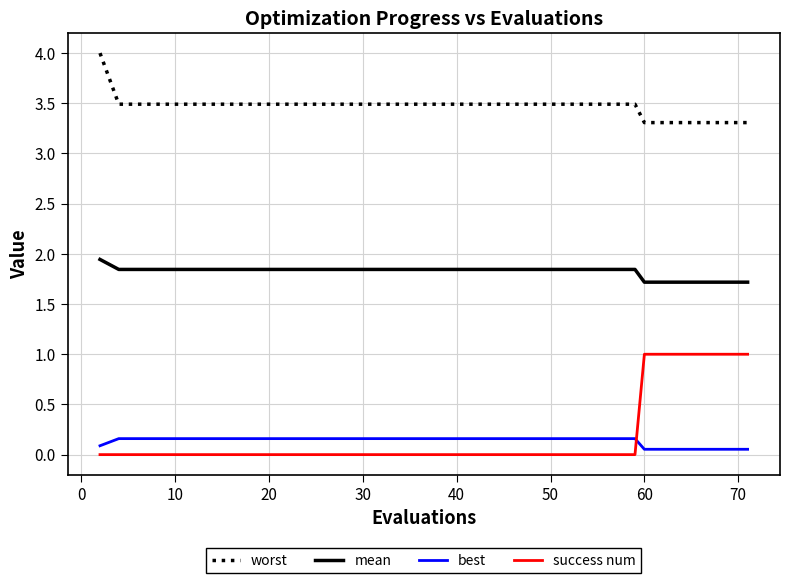

Which series has the largest total across all categories?

worst